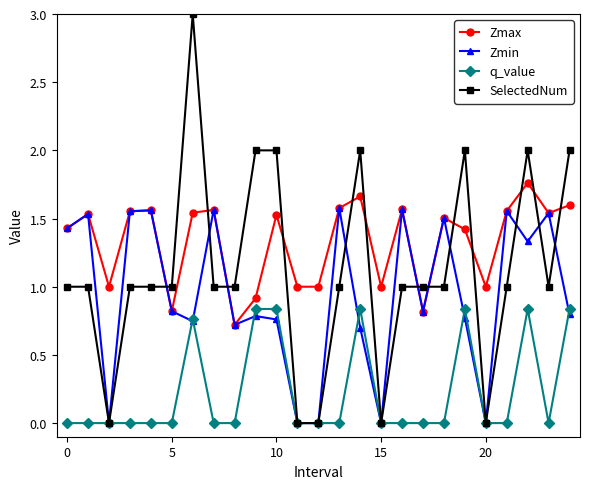

What is the value of the SelectedNum point at the 15th from the left?

2.0